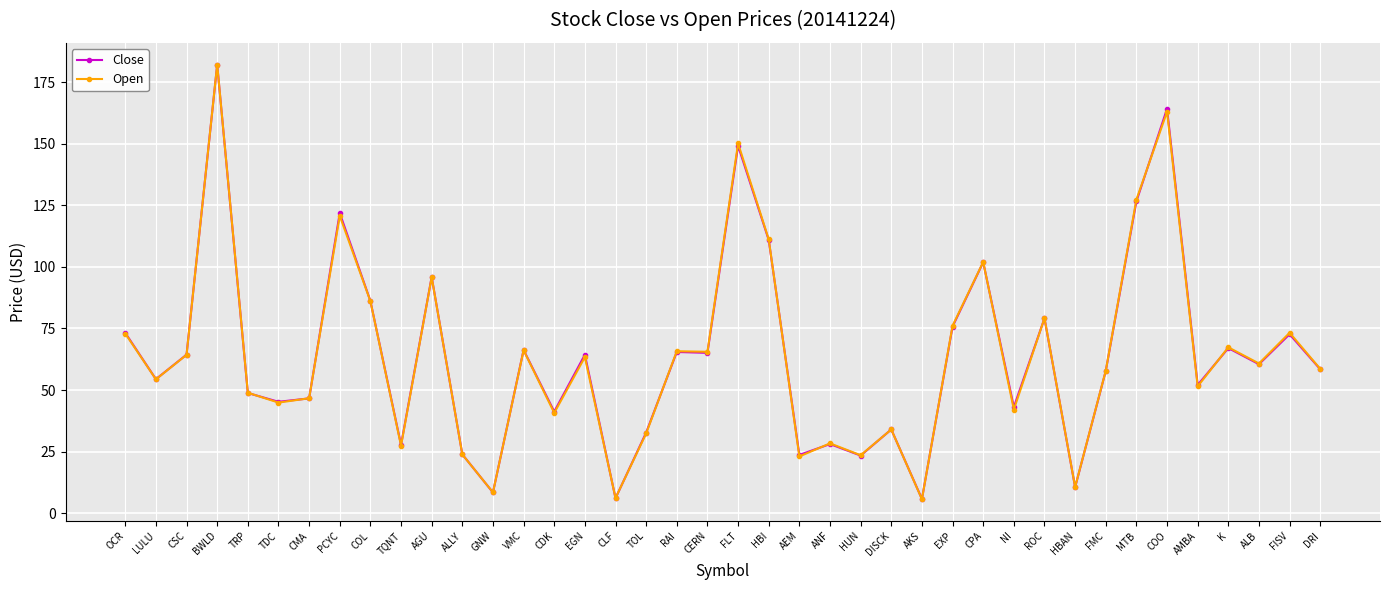

At which label is Open closest to 93?

AGU